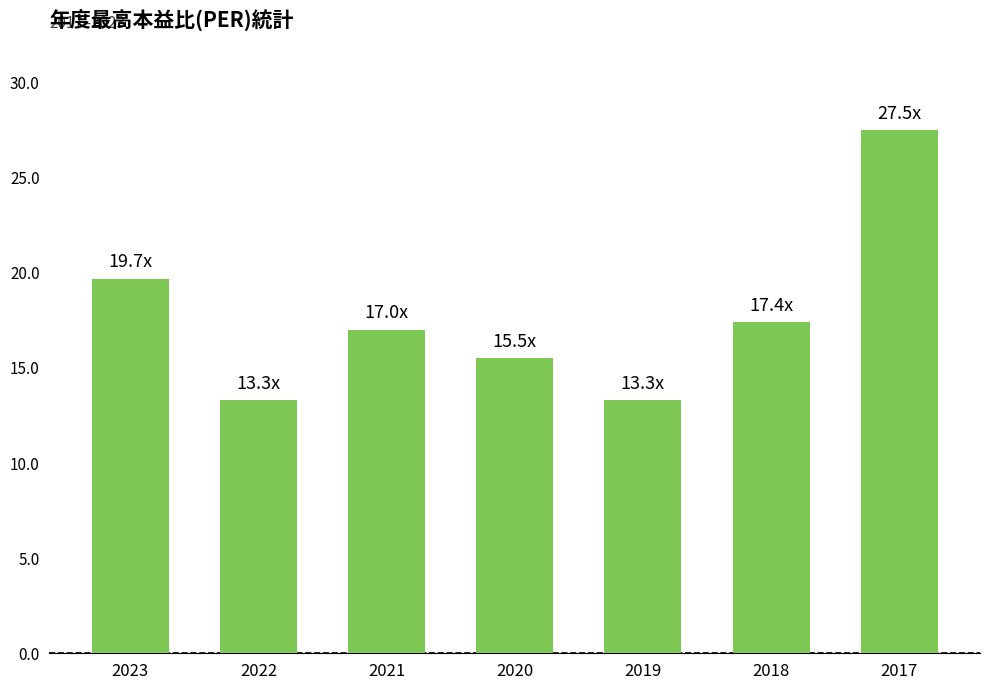

Where does the data first go above 17?

2023